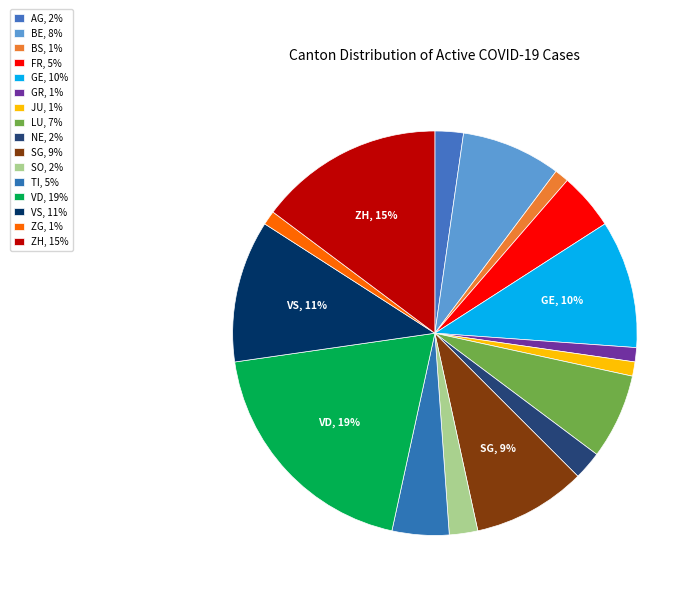

Count the number of slices in the pie.

16